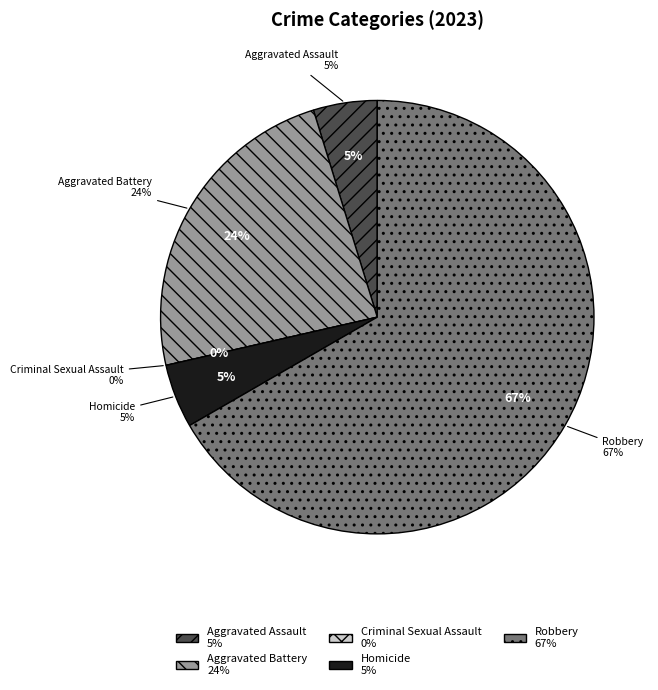

Do Robbery and Criminal Sexual Assault together represent more than half of the pie?

Yes